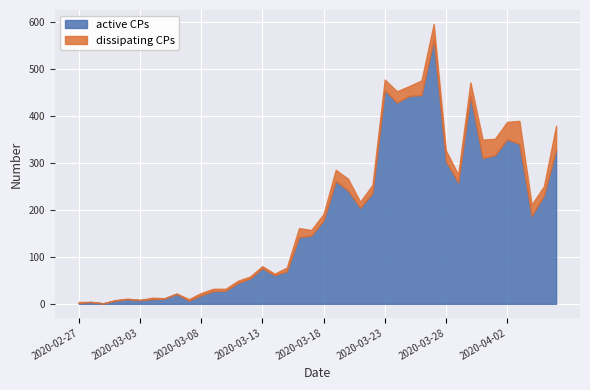

Which series has the largest range (max minus min)?

active CPs